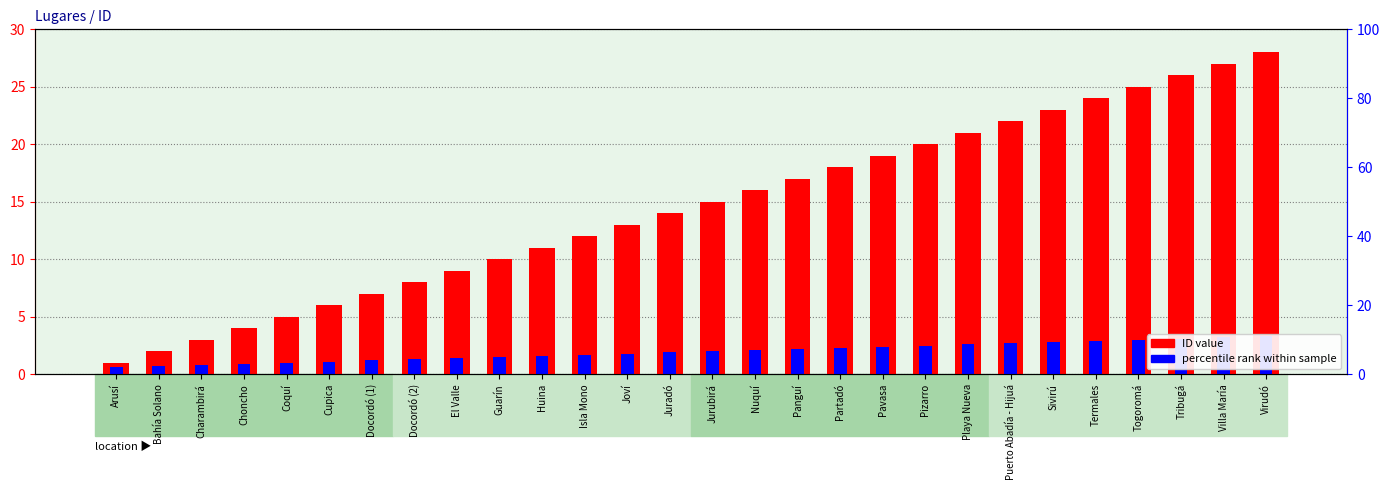

Between Playa Nueva and Huina, which is larger?

Playa Nueva